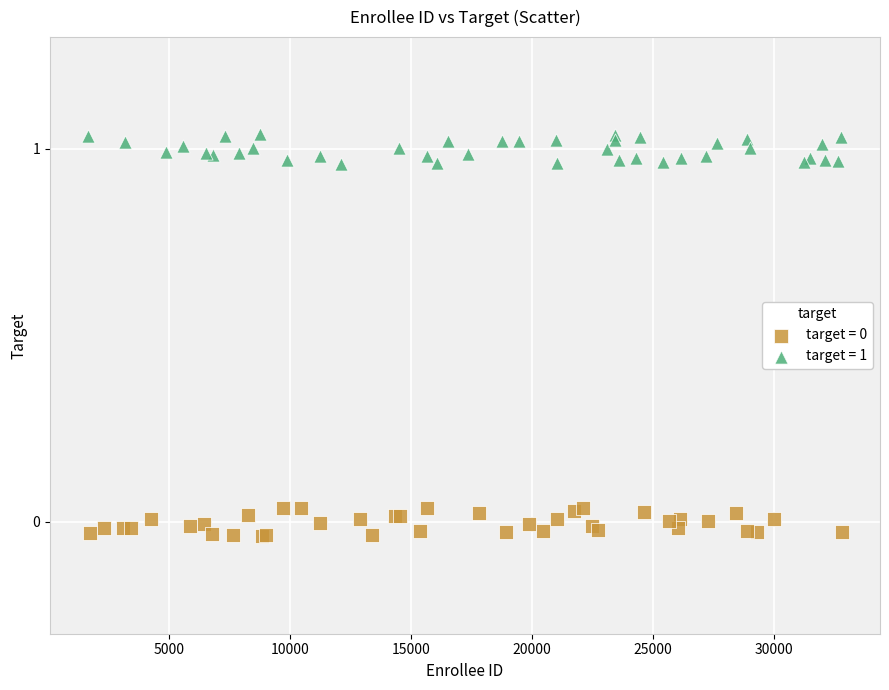

Which series reaches the maximum Y coordinate?

target = 1